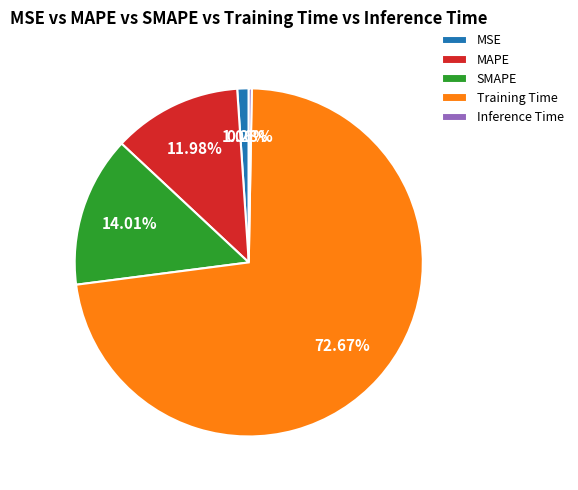

Rank the categories by value from lowest to highest.

Inference Time, MSE, MAPE, SMAPE, Training Time